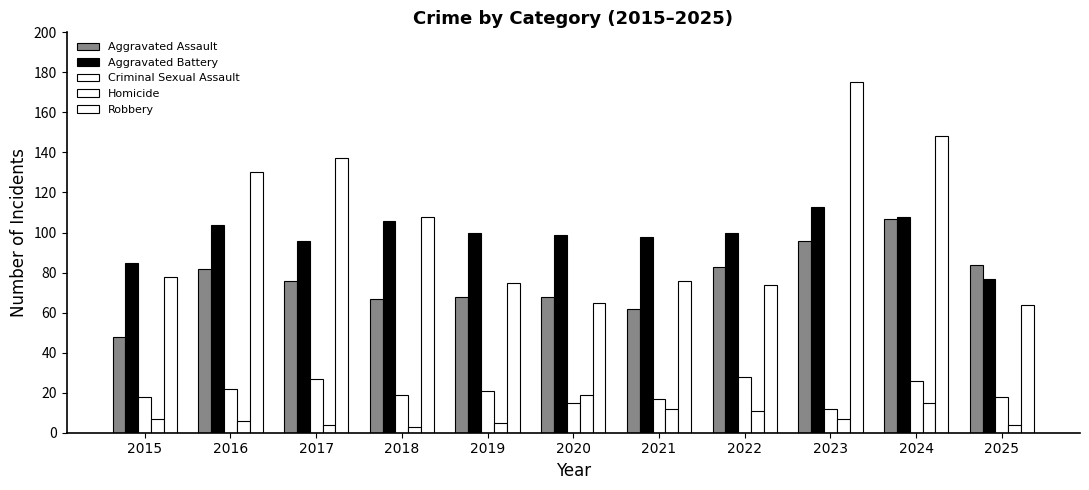

At 2016, list the series in order from largest to smallest.

Robbery, Aggravated Battery, Aggravated Assault, Criminal Sexual Assault, Homicide